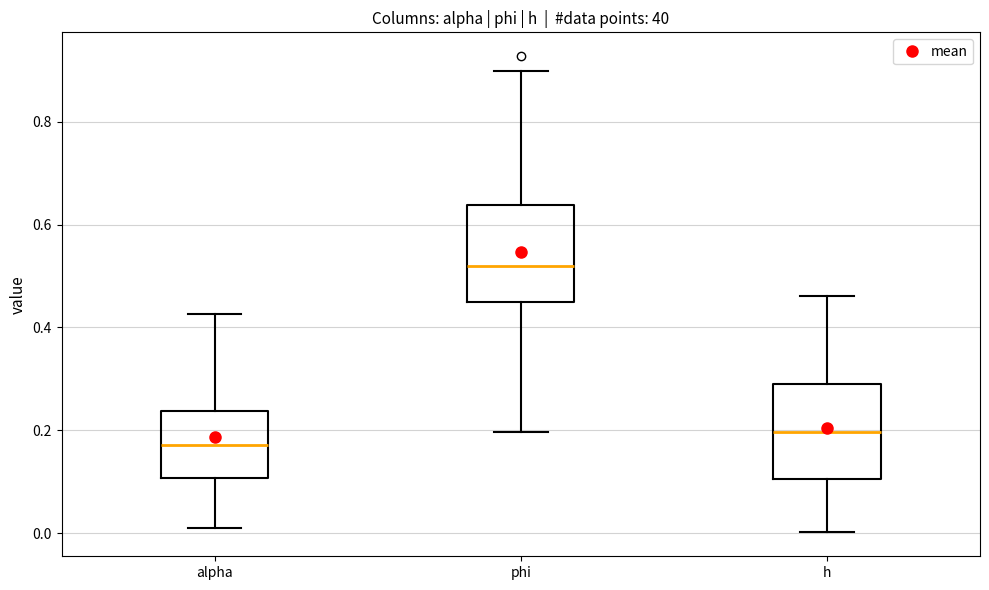

Where does the median line of the box for alpha sit on the y-axis? The values are not printed on the chart, so give them approximately, as read against the axis.

0.18